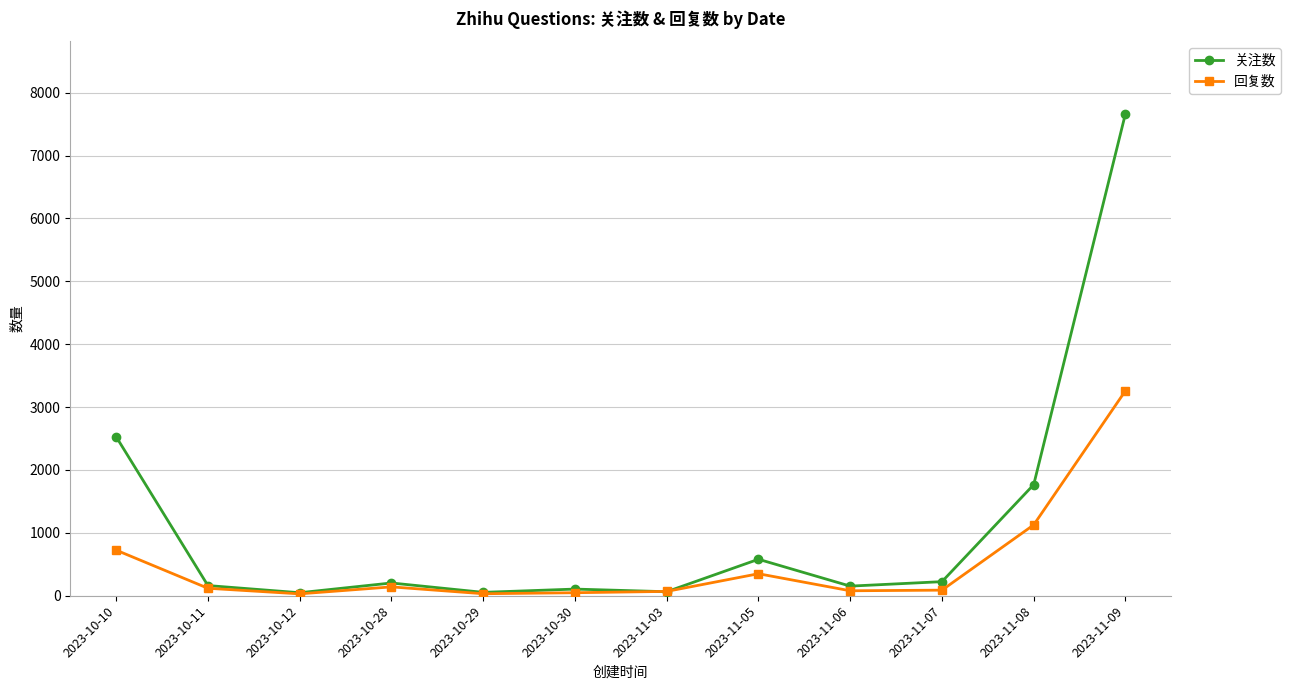

What are all the series names shown in the legend?

关注数, 回复数